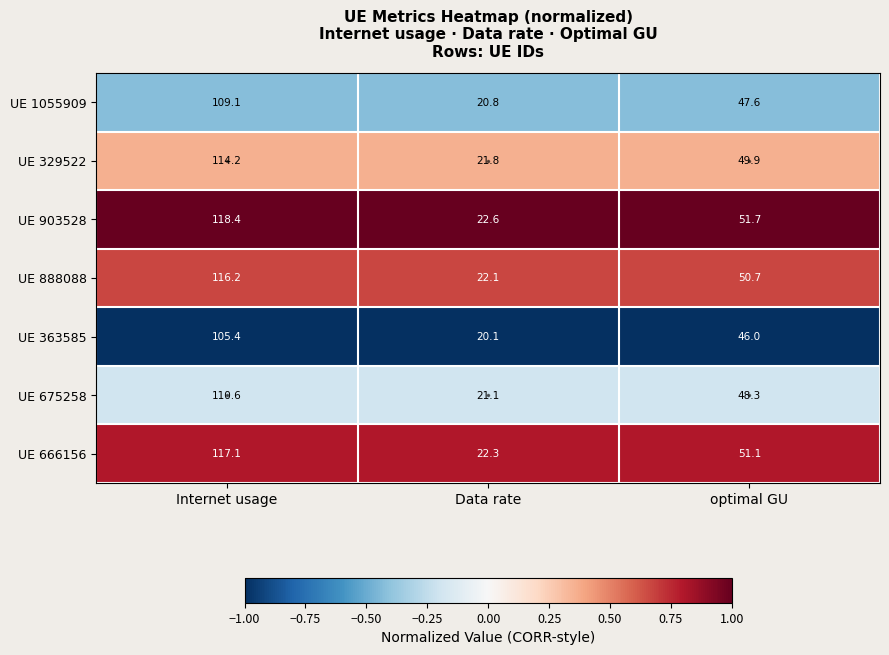

The value of UE 666156 at optimal GU is 51.1. True or false?

True